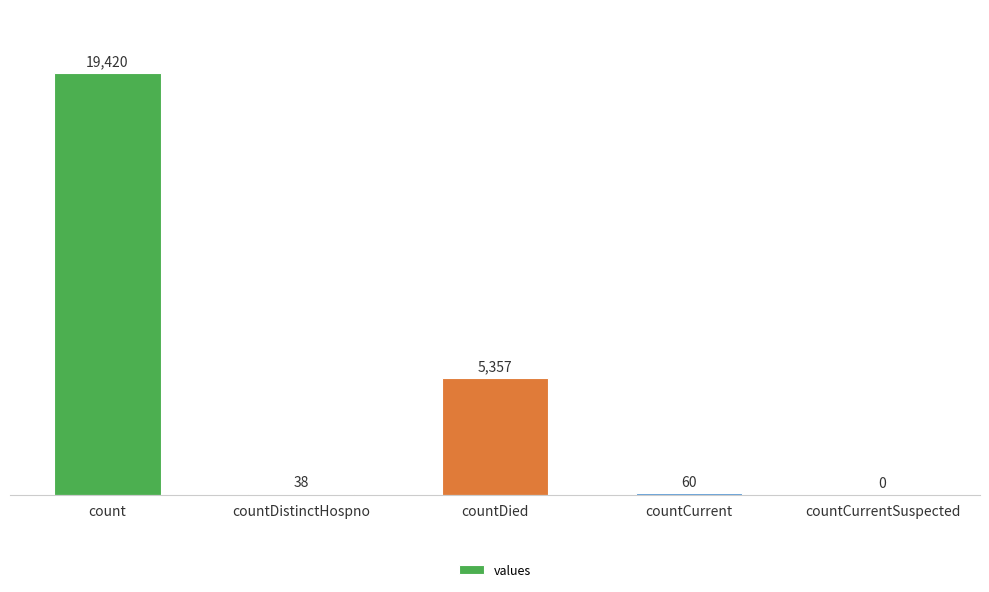

Reading left to right, list all the values displayed in this chart.

count=19420	countDistinctHospno=38	countDied=5357	countCurrent=60	countCurrentSuspected=0